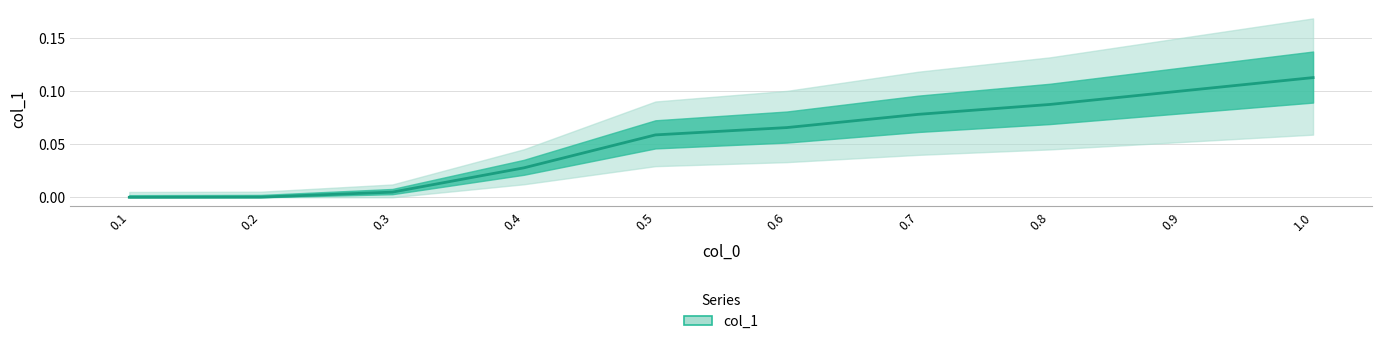

Is it true that the value at 0.3 is 0.0?

True